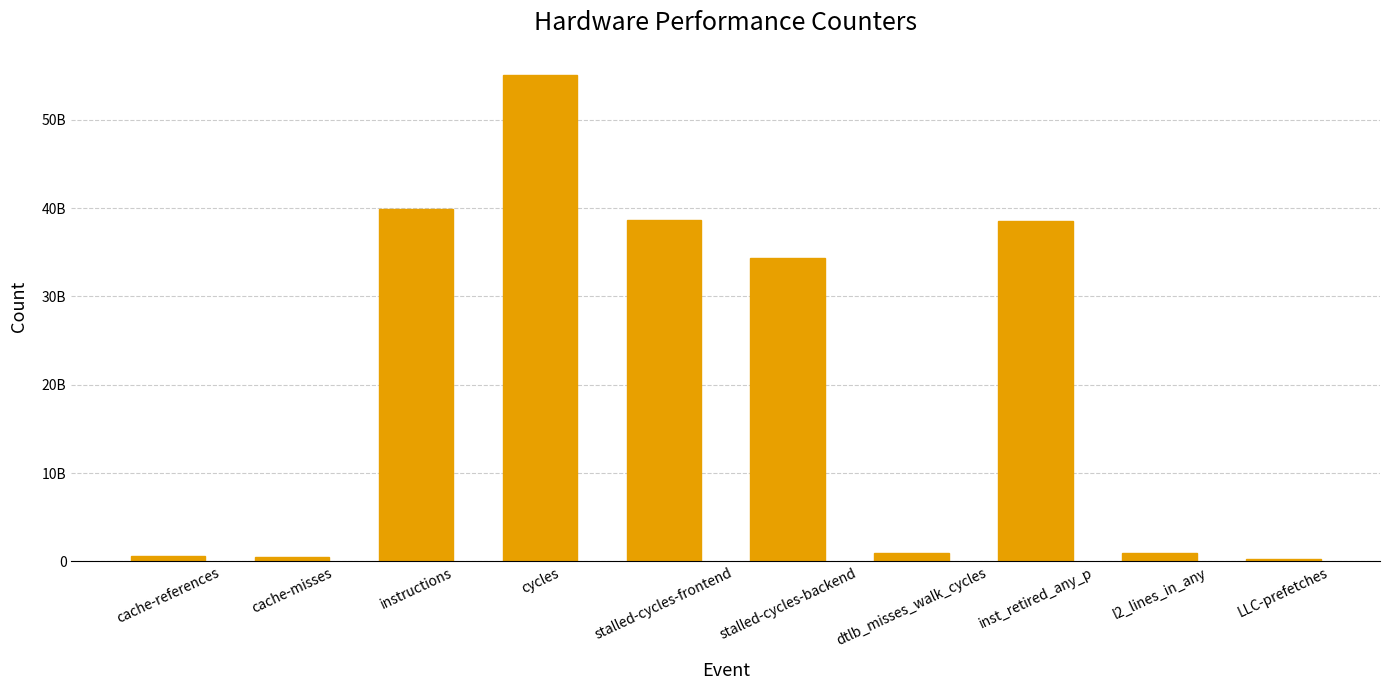

What position from the right is cache-misses?

9